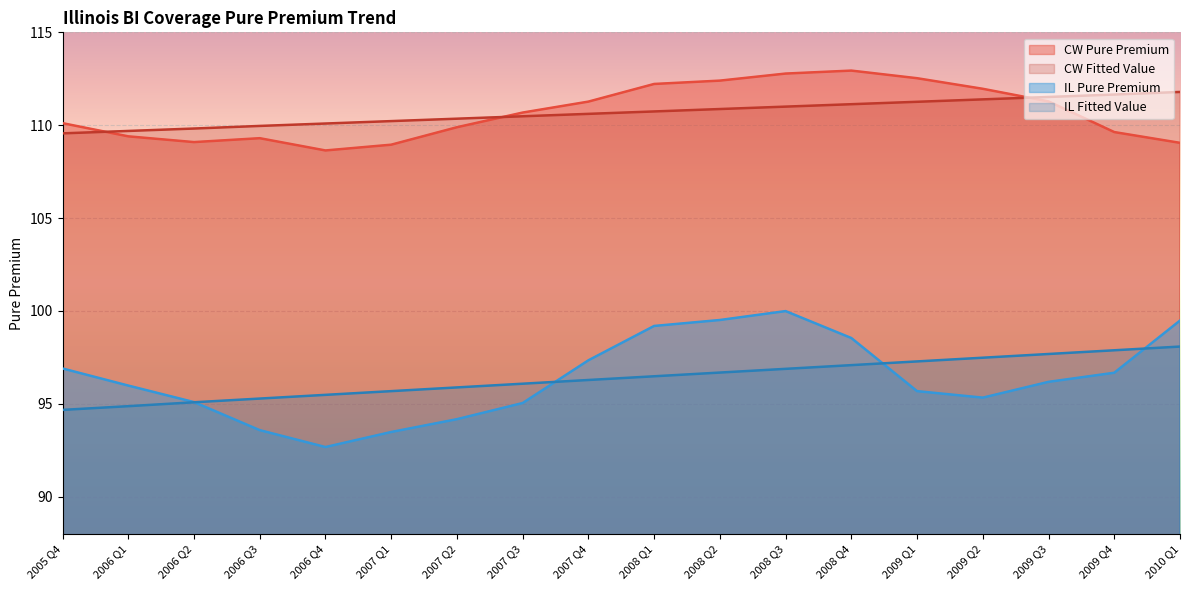

What is the sum of the CW Fitted Value values at 2009 Q1 and 2010 Q1?

223.1